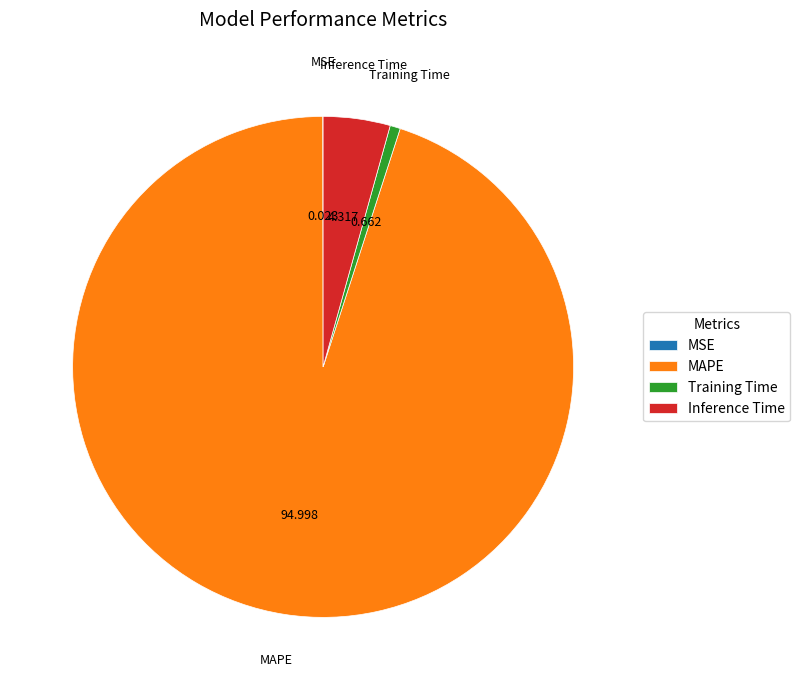

Is there any slice that represents more than half of the pie?

Yes